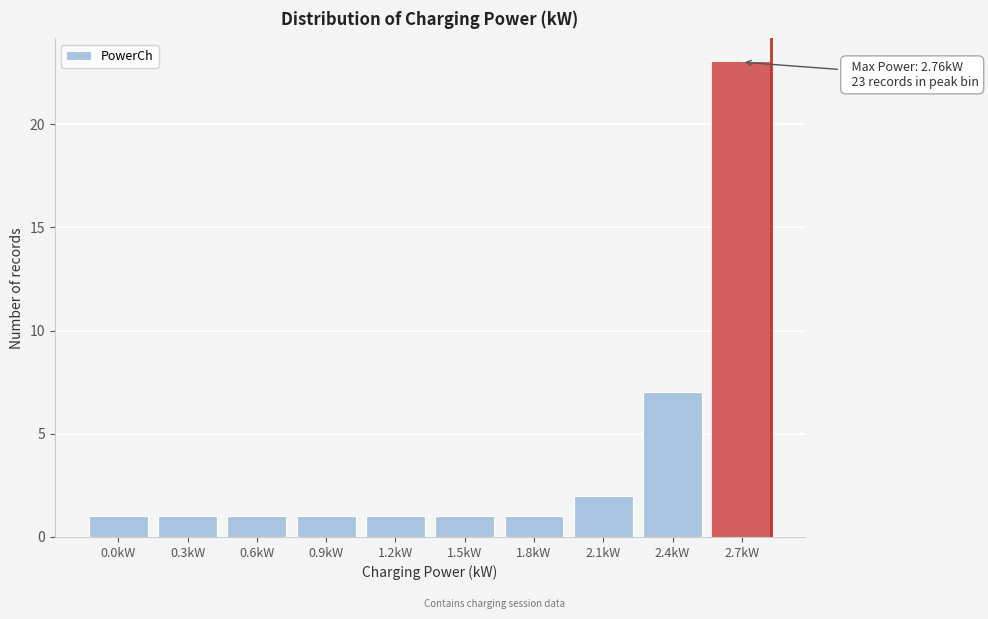

Reading left to right, list all the values displayed in this chart.

1	1	1	1	1	1	1	2	7	23